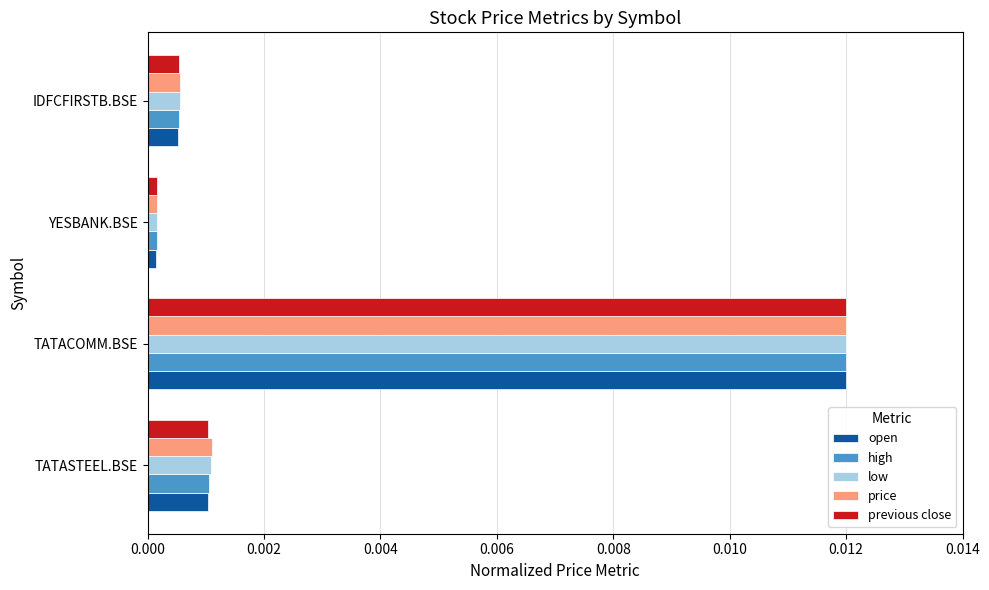

At which category does the chart reach its peak across all series?

TATACOMM.BSE